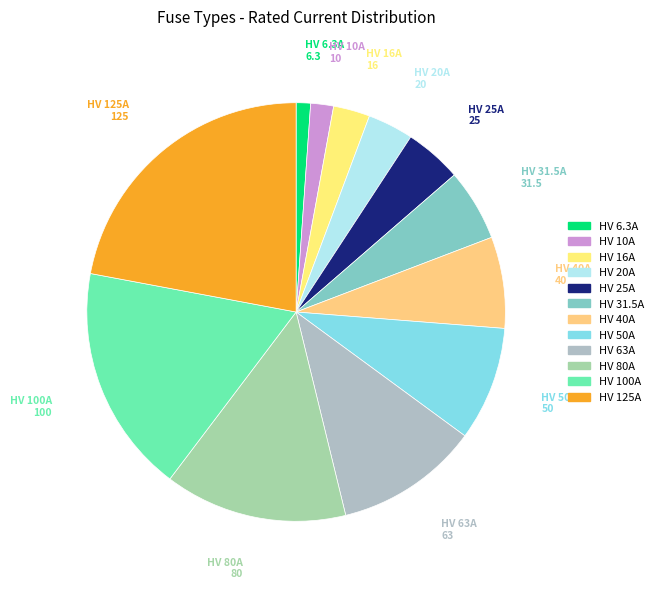

What is the ratio of the value at HV 10A to the value at HV 63A?

0.2